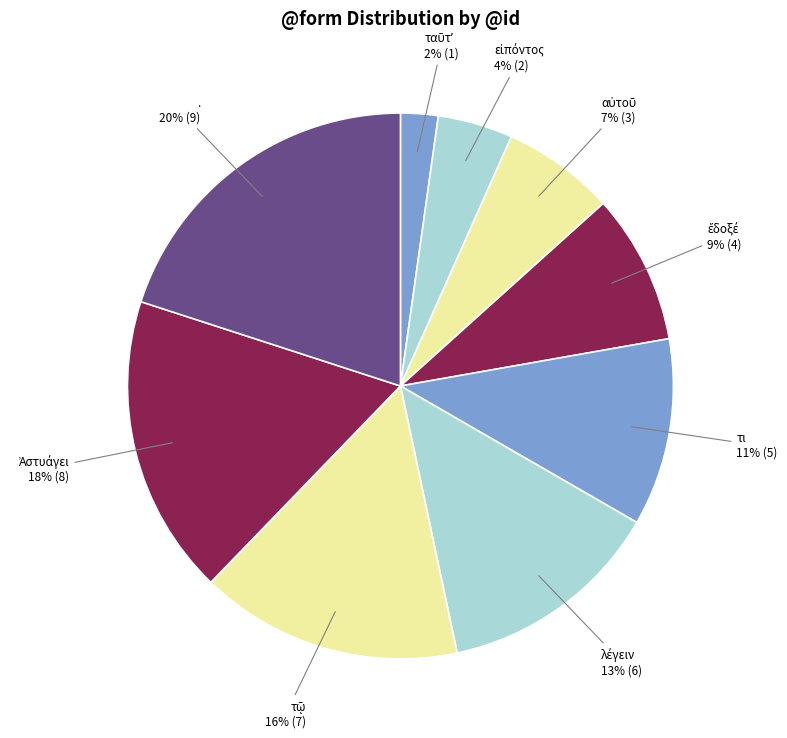

To the nearest percent, what is the difference between the largest and smallest slice percentages?

18%